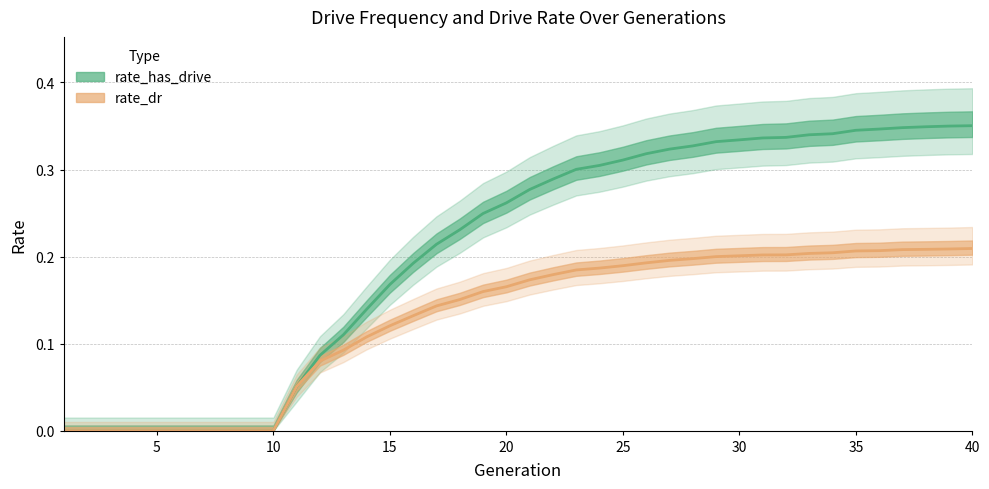

What is the greatest value displayed?

0.4